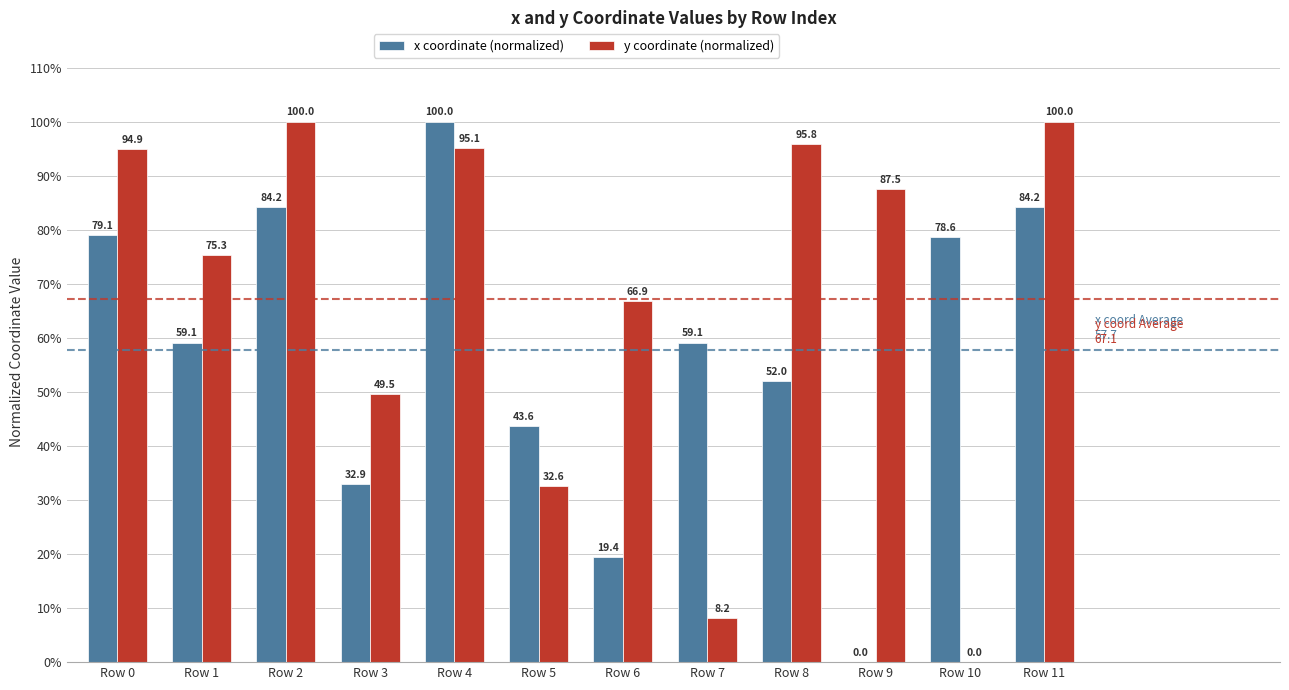

Reading left to right, what are all the values shown in this chart?

x coordinate (normalized): 79.1	59.1	84.2	32.9	100.0	43.6	19.4	59.1	52.0	0.0	78.6	84.2
y coordinate (normalized): 94.9	75.3	100.0	49.5	95.1	32.6	66.9	8.2	95.8	87.5	0.0	100.0